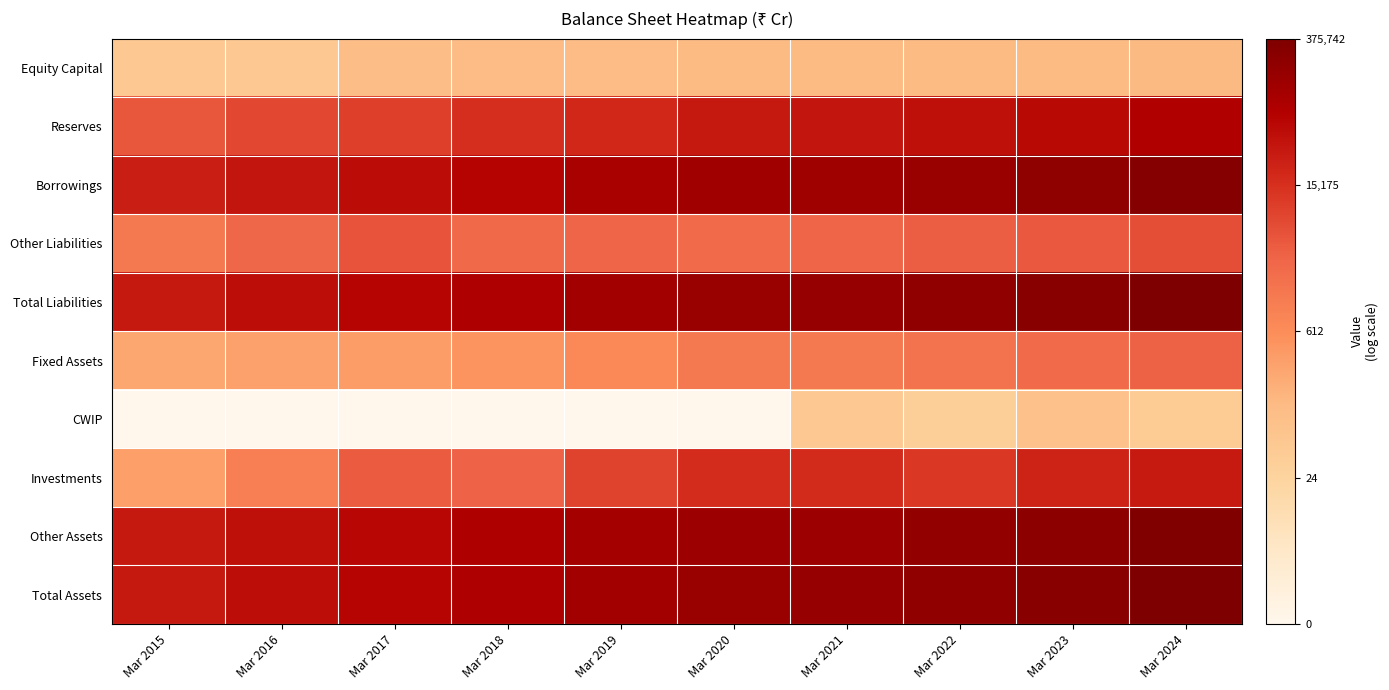

What is the total value across all series at Mar 2023?

96.0